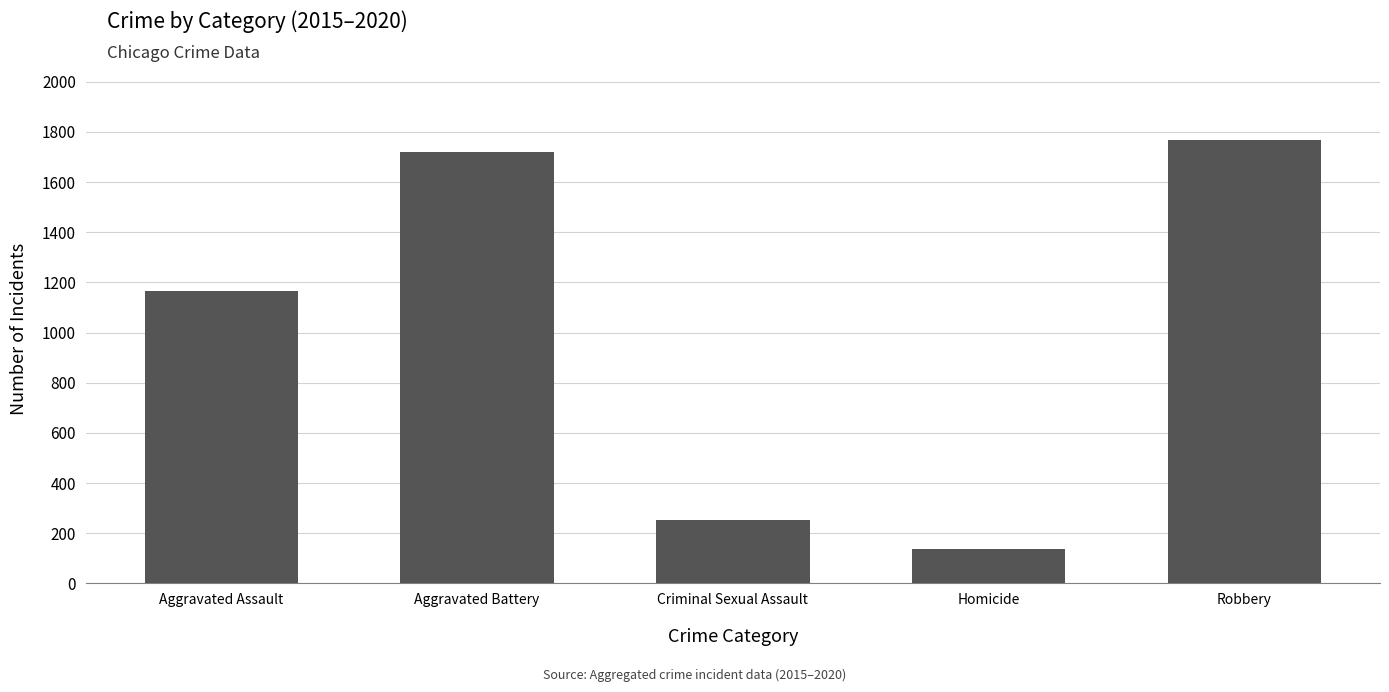

What is the change in value from Aggravated Assault to Criminal Sexual Assault?

-915